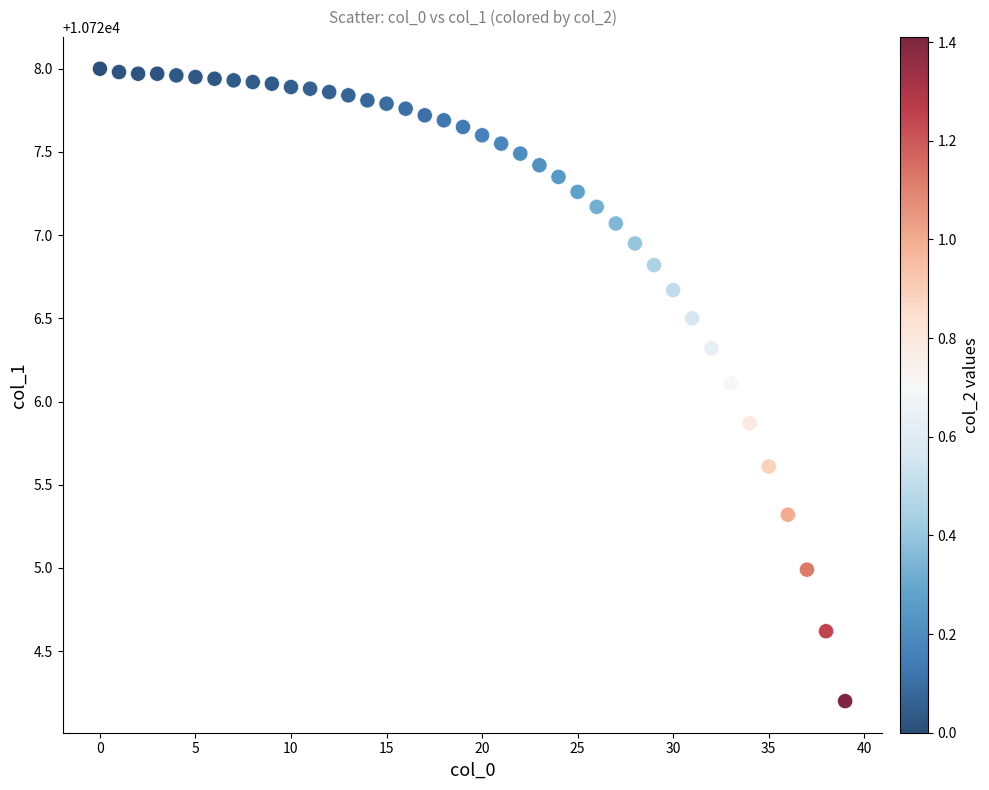

What is the range of Y values (max minus min)?

3.8